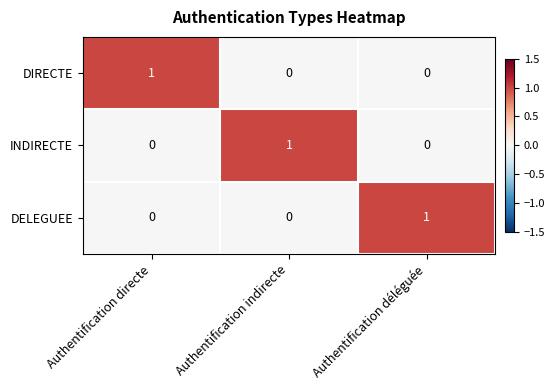

What is the greatest value displayed?

1